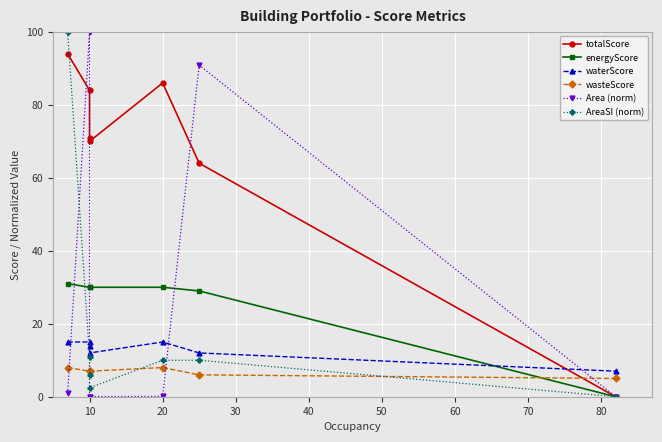

How many times do waterScore and Area (norm) cross each other?

4